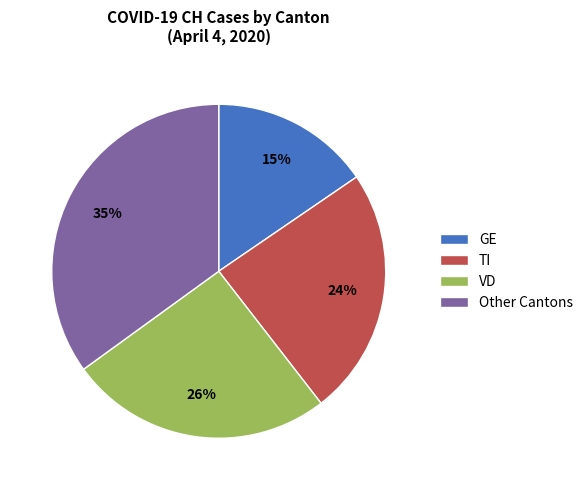

Is it true that Other Cantons is 23% of the pie?

False